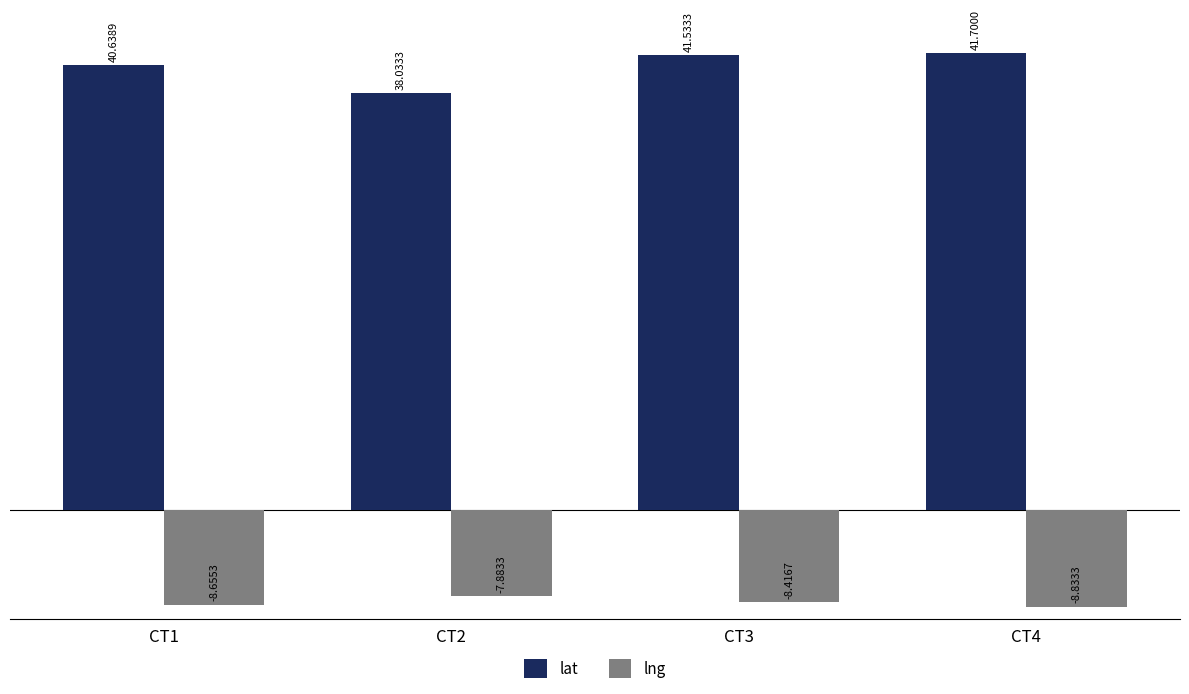

What is the total value across all series at CT3?

33.1